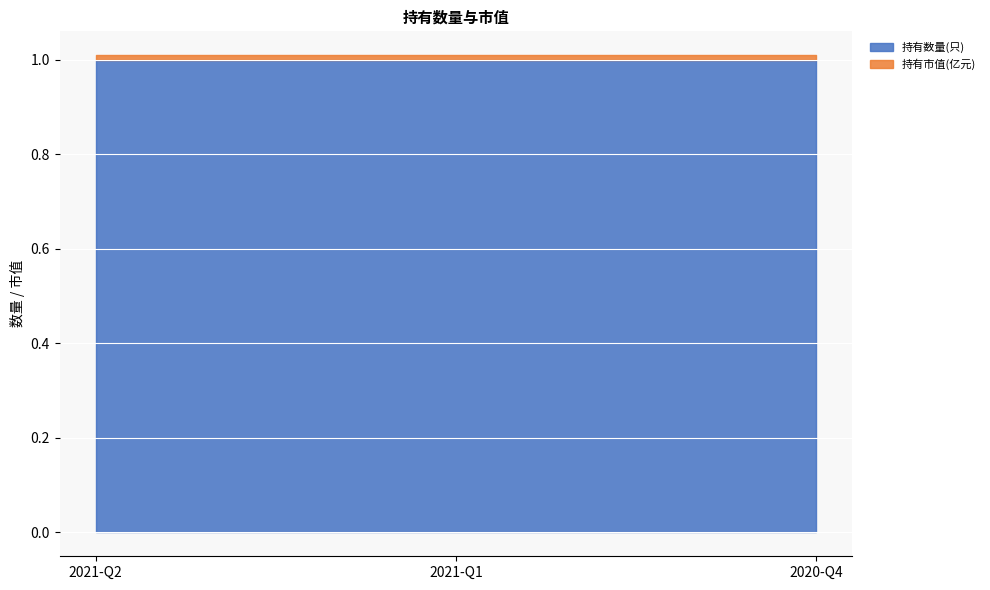

Between 2021-Q2 and 2021-Q1, which is larger?

2021-Q2